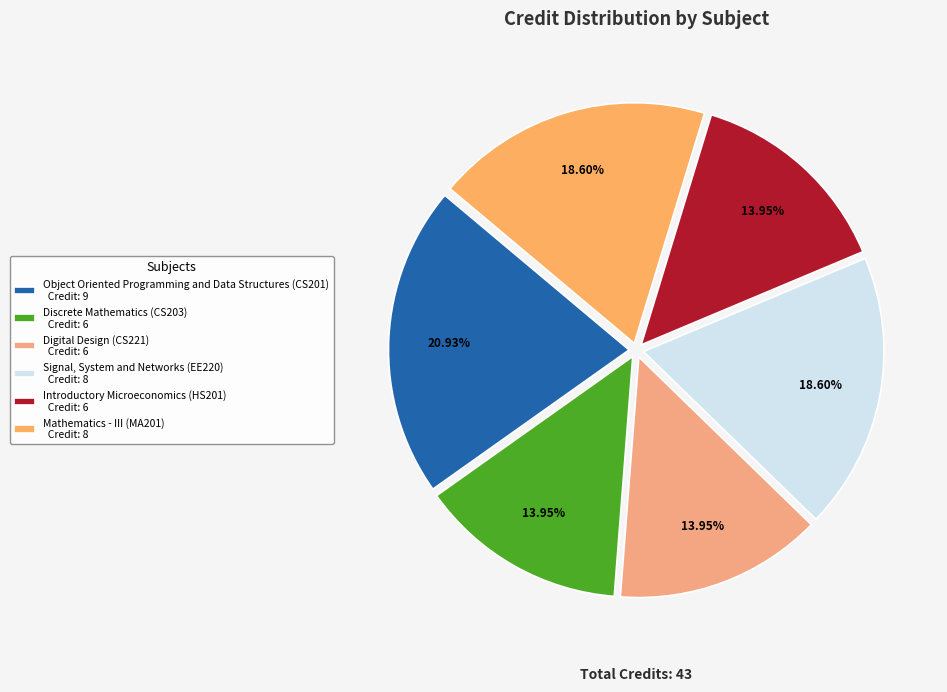

Is it true that Signal, System and Networks (EE220) is 11% of the pie?

False